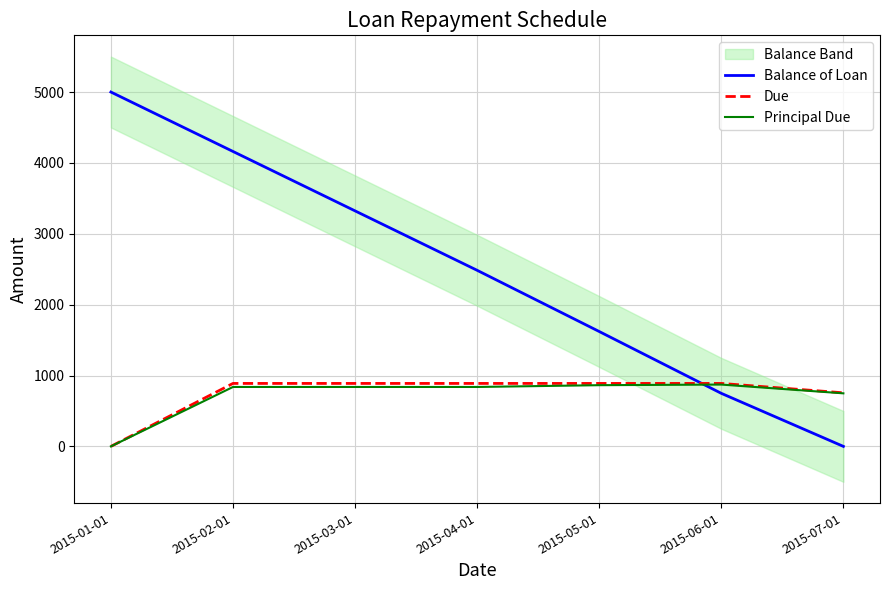

Which series has the largest range (max minus min)?

Balance of Loan